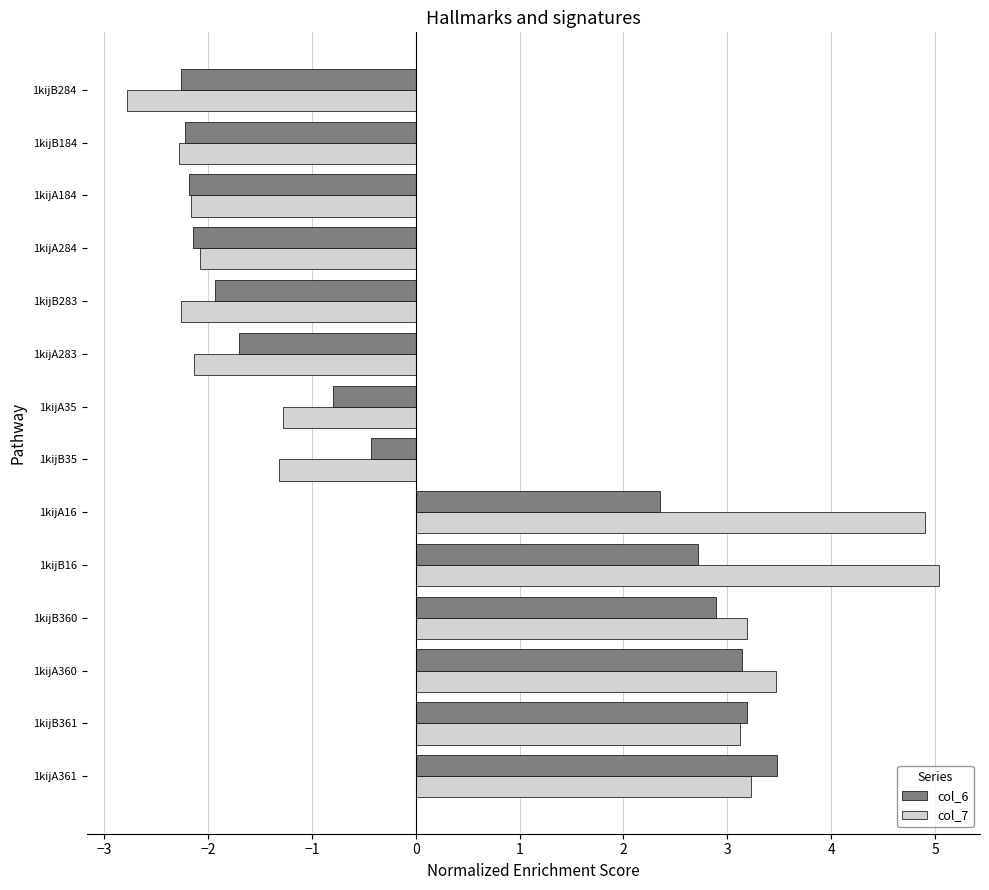

List the series in order of their peak value, lowest first.

col_6, col_7